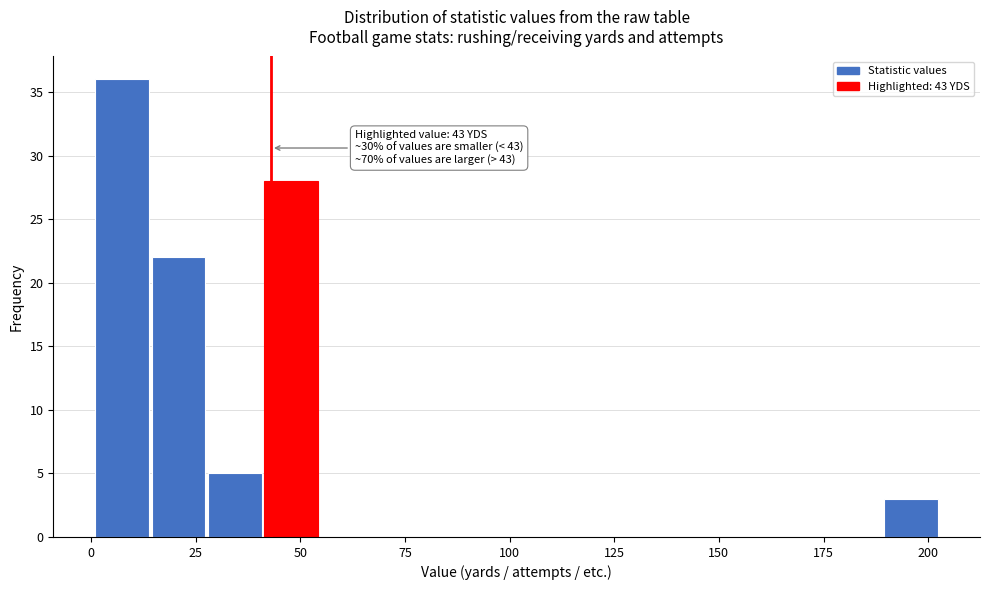

Read against the x-axis, roughly where is the centre of the tallest bar?

5